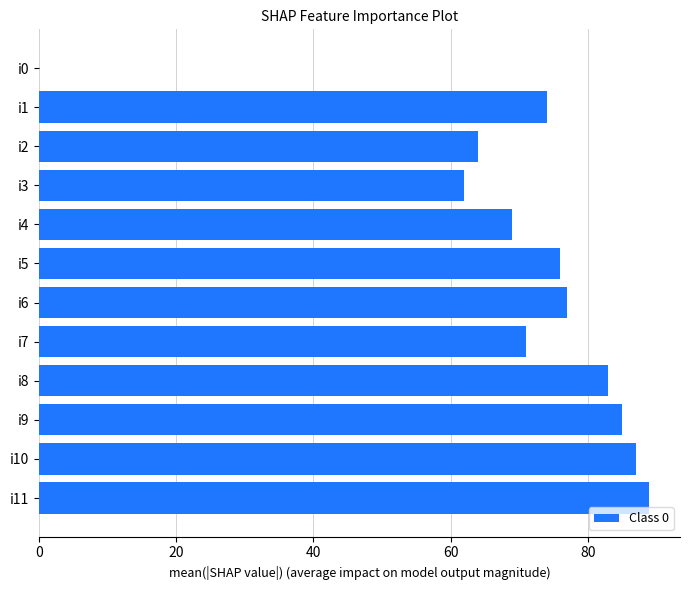

What is the change in value from i7 to i8?

+12